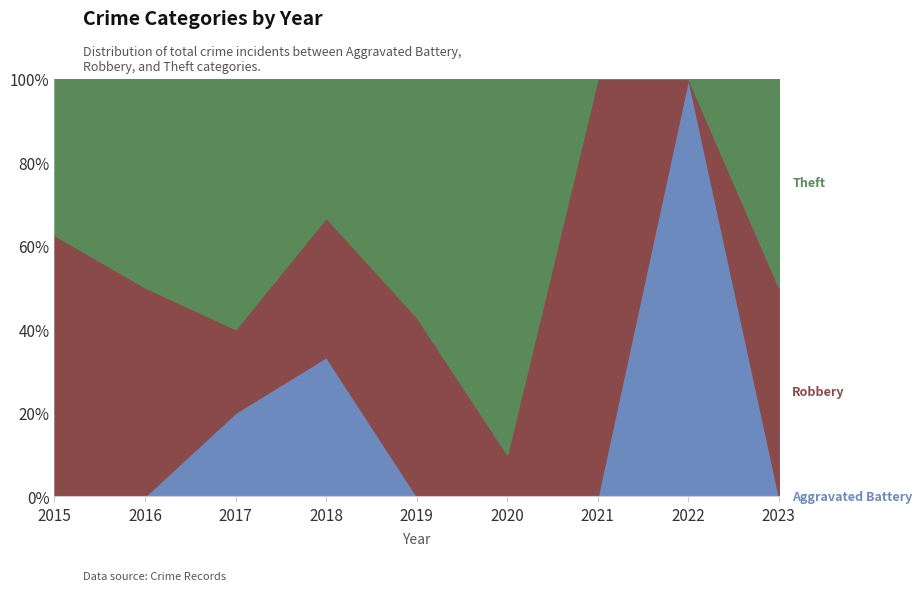

Reading left to right, list all the values displayed in this chart.

Aggravated Battery: 0	0	1	1	0	0	0	1	0
Robbery: 5	2	1	1	3	1	1	0	1
Theft: 3	2	3	1	4	9	0	0	1